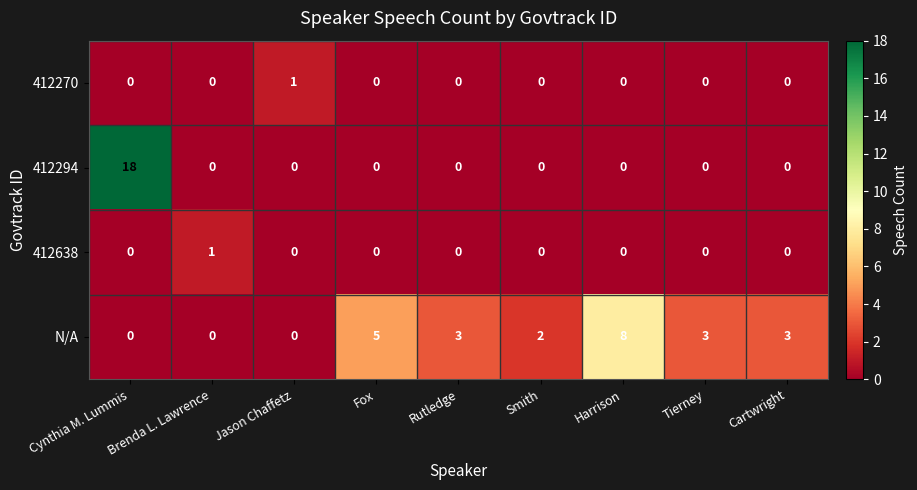

What is the total value across all series at Brenda L. Lawrence?

1